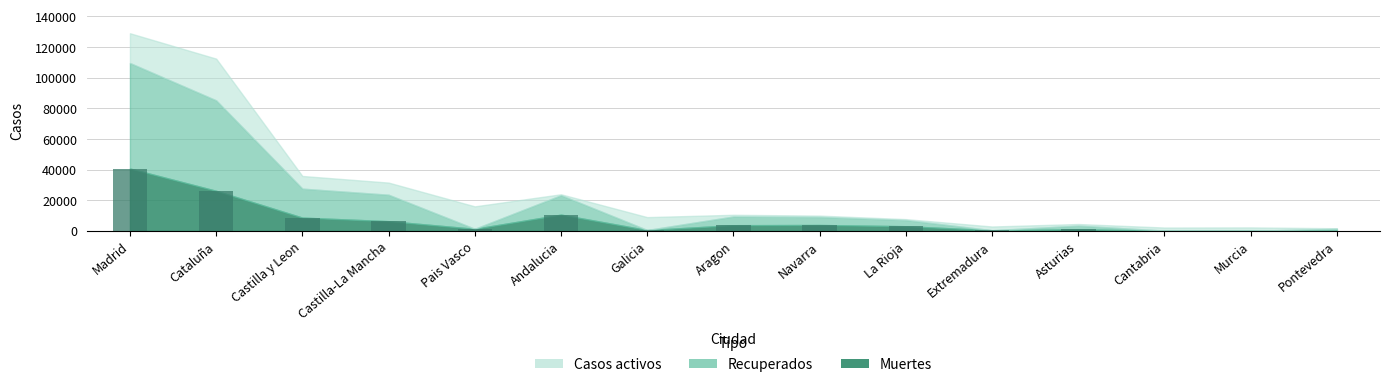

At which category does the chart reach its peak across all series?

Madrid